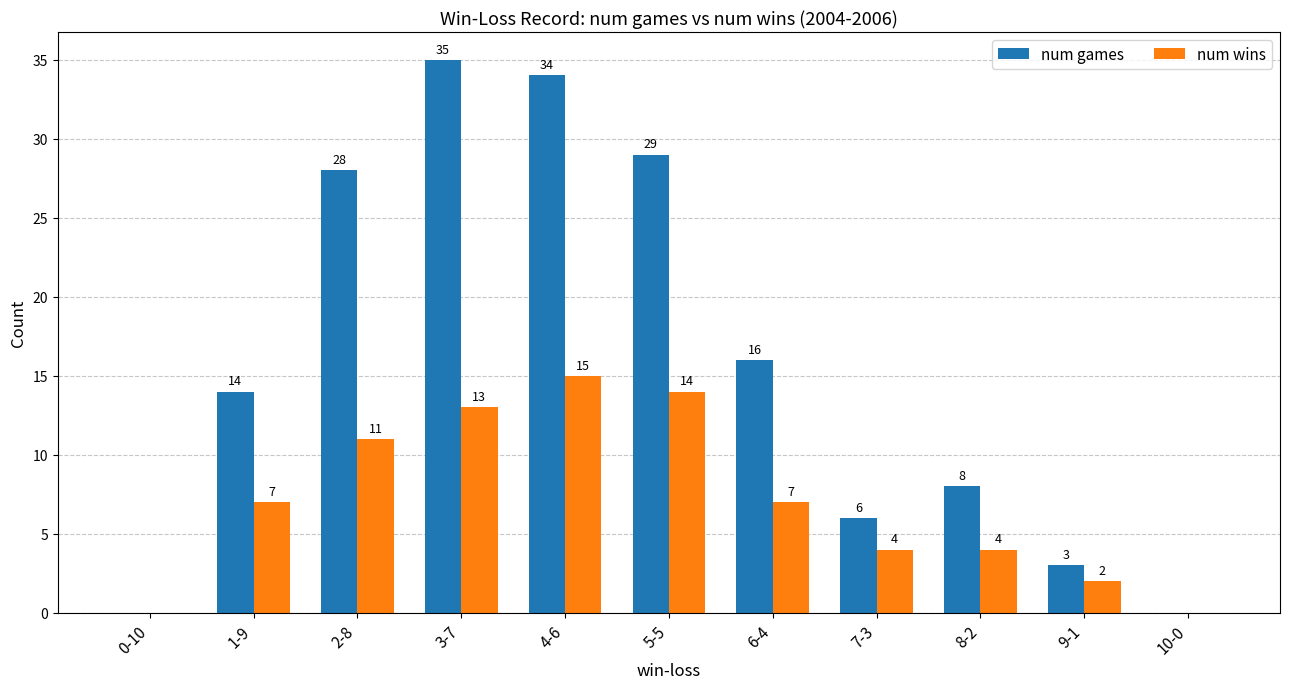

What is the greatest value displayed?

35